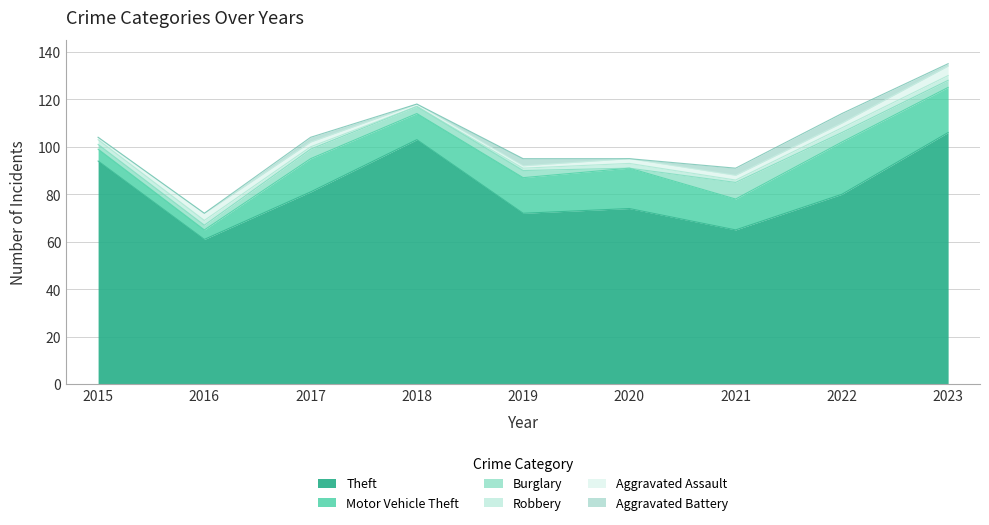

Which series has the widest spread of values?

Theft